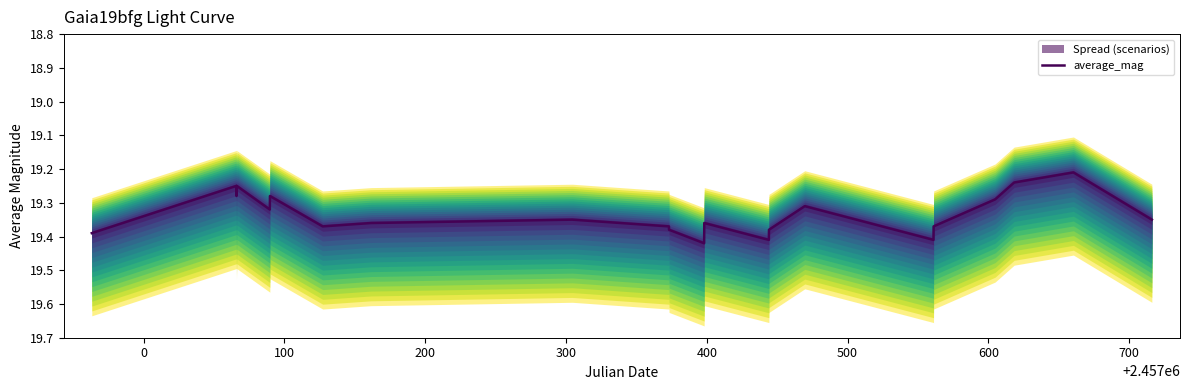

Where is the first local maximum?

100